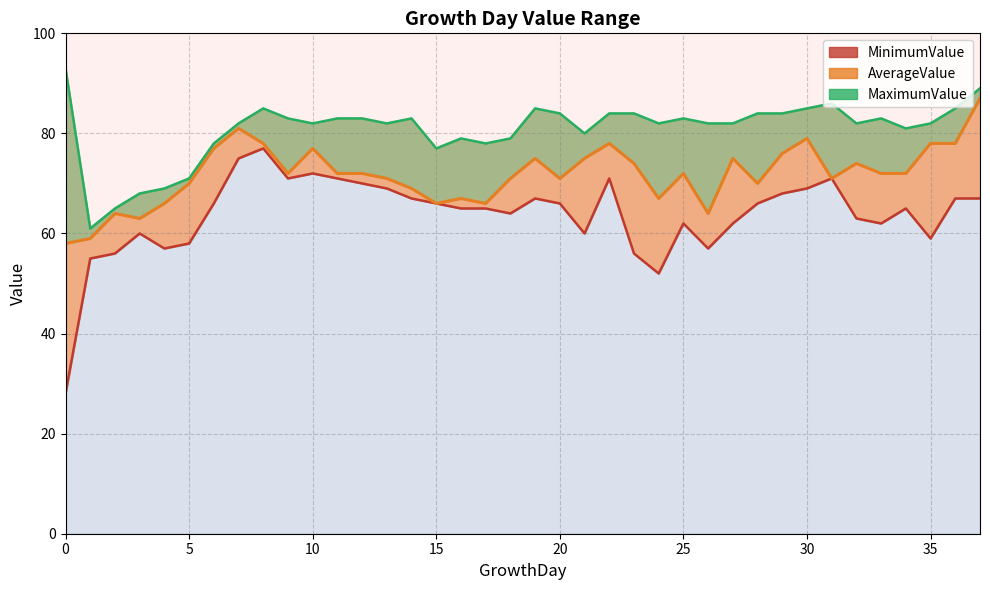

Is the value of MinimumValue_line at 25 greater than the value of MaximumValue_line at 34?

No